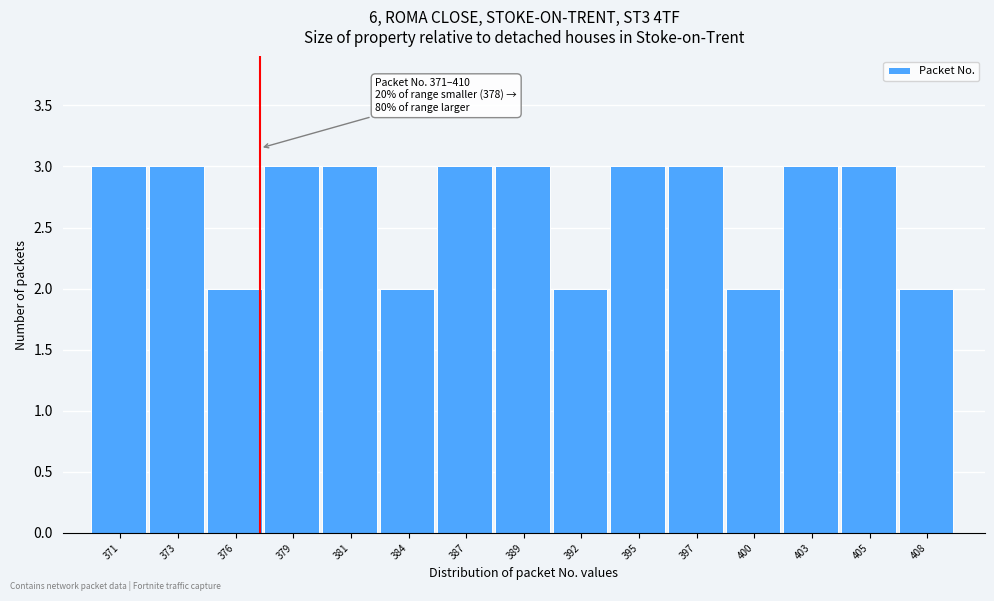

Reading left to right, extract all data points from this chart.

3	3	2	3	3	2	3	3	2	3	3	2	3	3	2